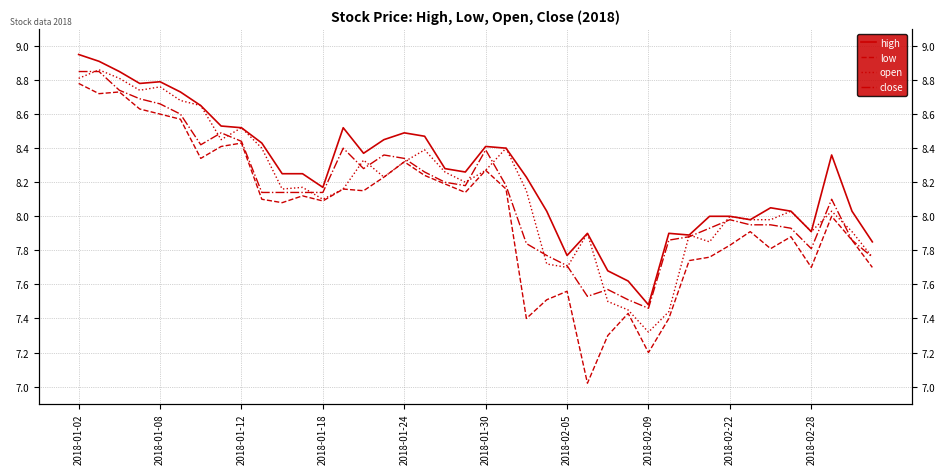

What value does the close series have at 33?

8.0